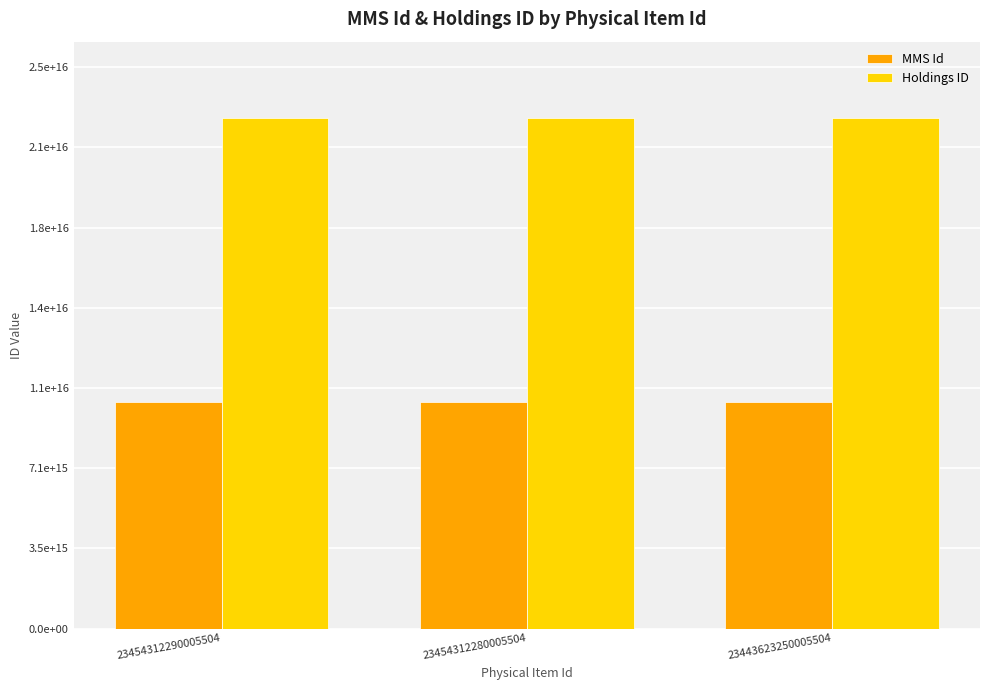

Which series changed the most between 23454312290005504 and 23454312280005504?

MMS Id